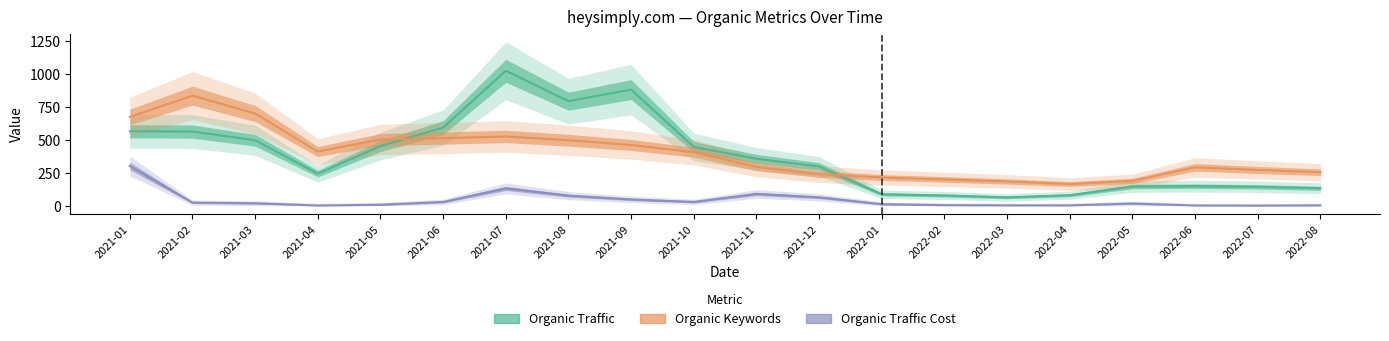

What is the sum of all Organic Traffic Cost values?

870